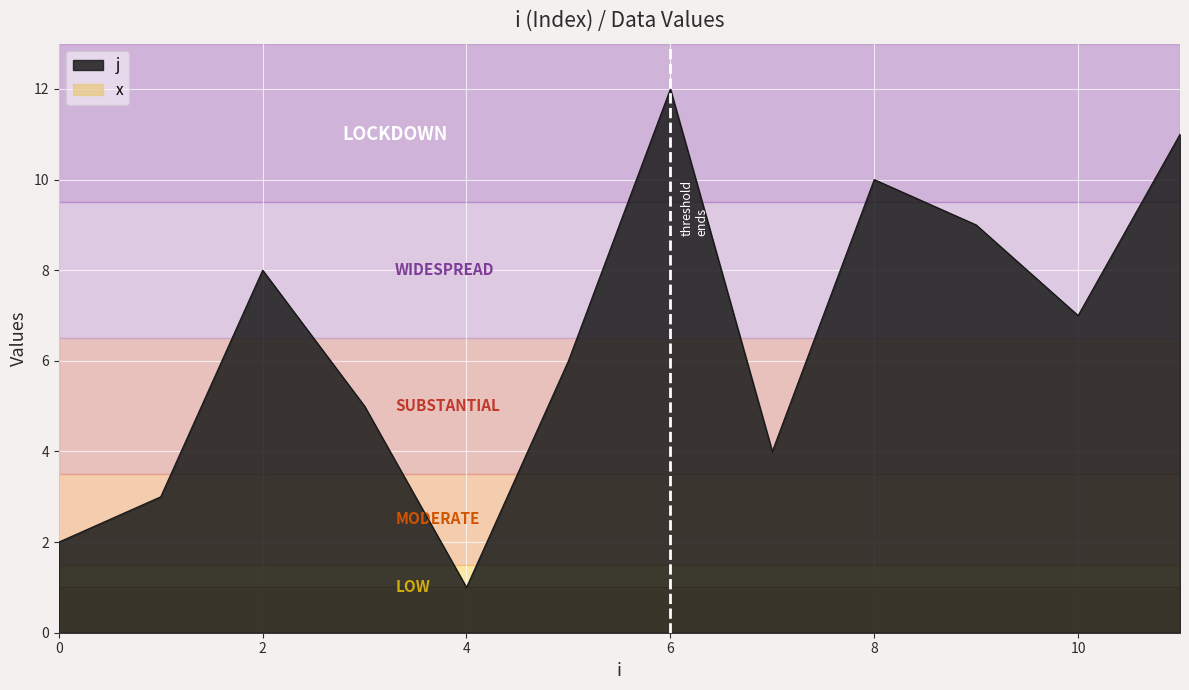

The chart shows a value of 5 at 1. True or false?

False